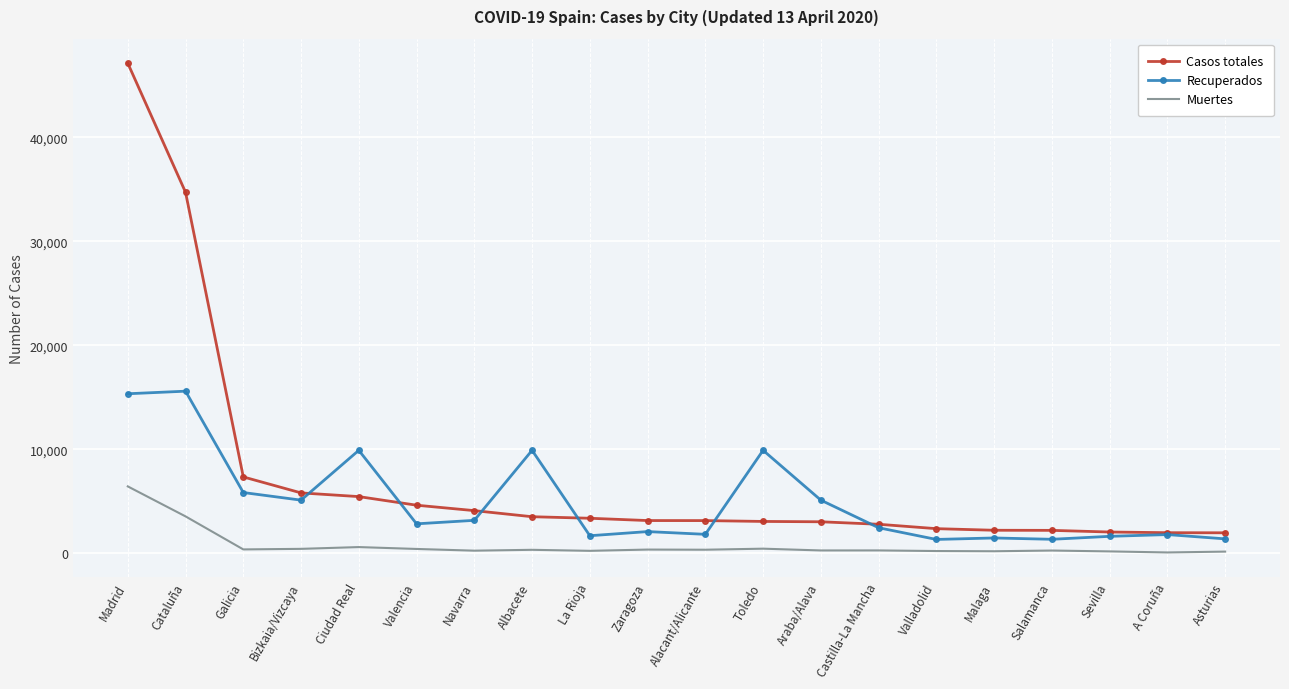

What is the difference between the Recuperados values at Sevilla and Bizkaia/Vizcaya?

3483